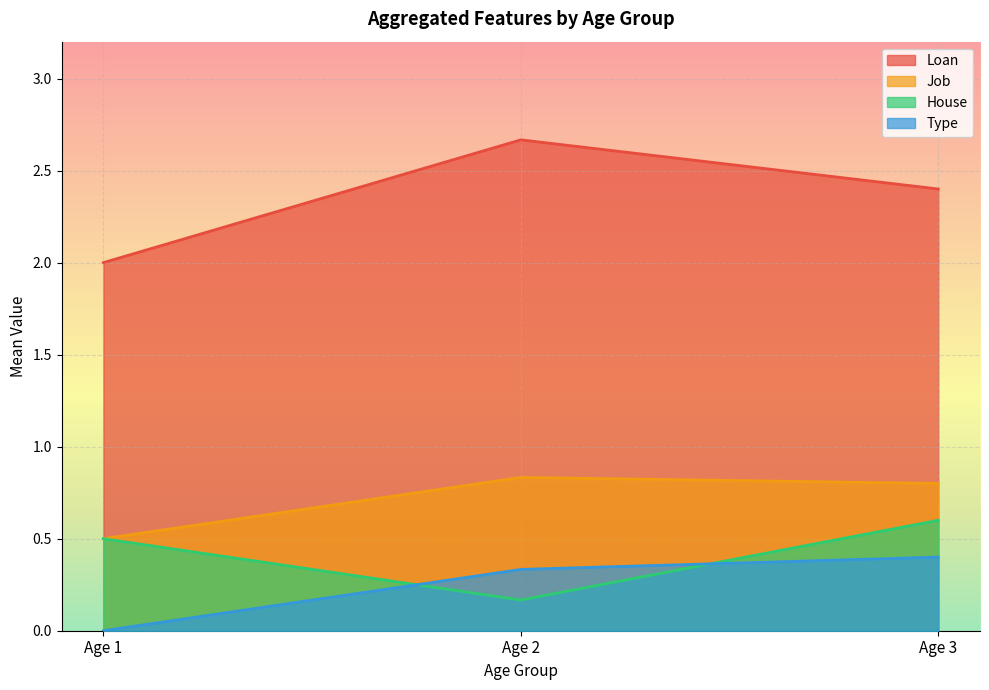

True or false: House has a value of 1.0 at Age 3.

False